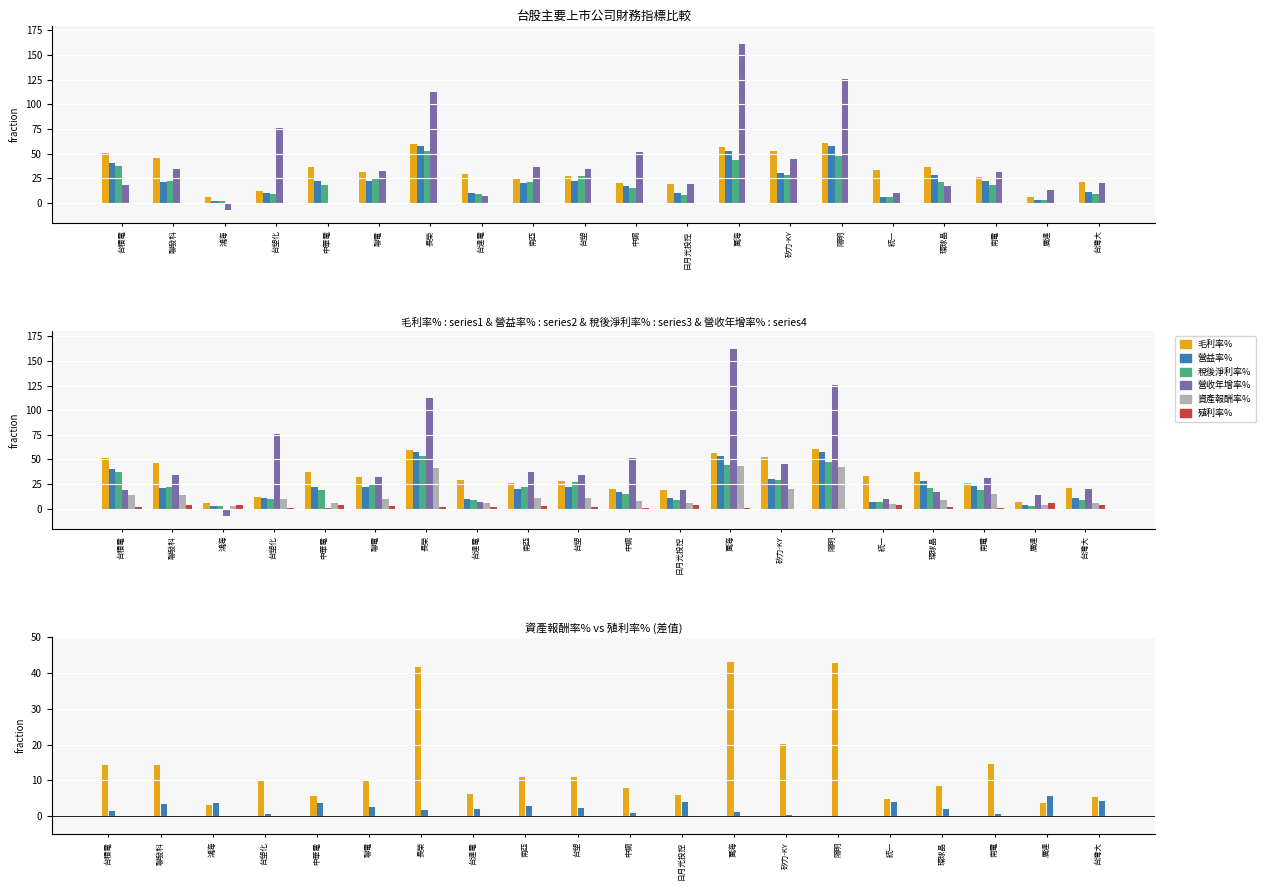

At 聯發科, list the series in order from largest to smallest.

毛利率%, 營收年增率%, 稅後淨利率%, 營益率%, 資產報酬率%, 殖利率%